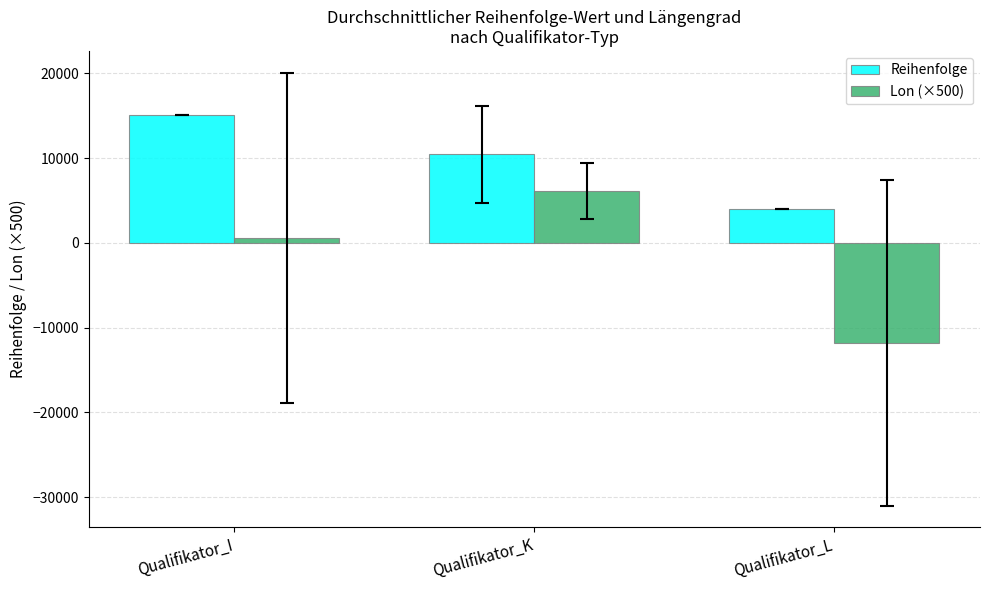

The value of Reihenfolge at Qualifikator_L is 1402.1. True or false?

False